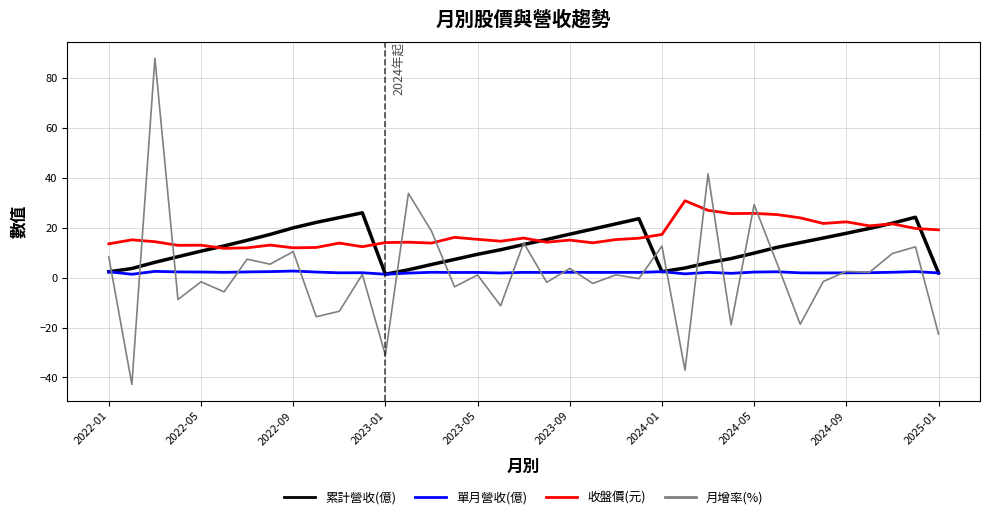

True or false: 收盤價(元) and 單月營收(億) intersect in this chart.

False